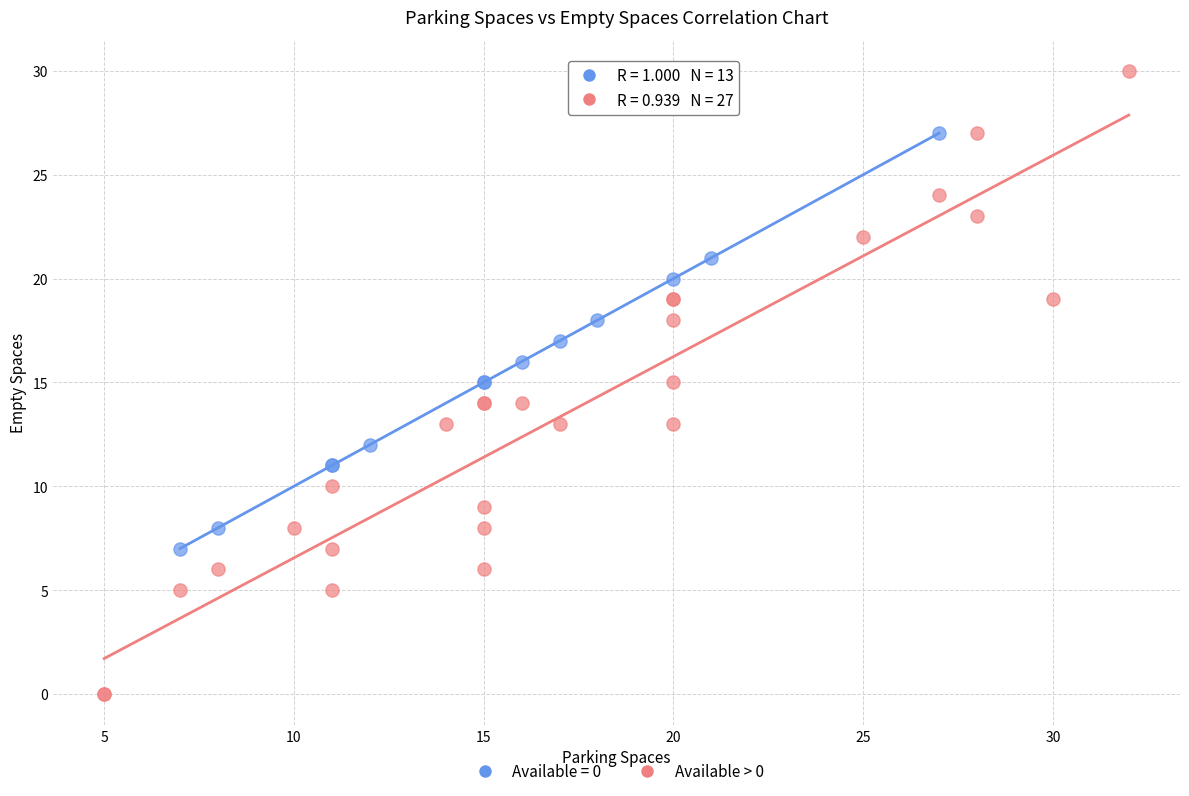

Which series reaches the maximum Y coordinate?

Available > 0